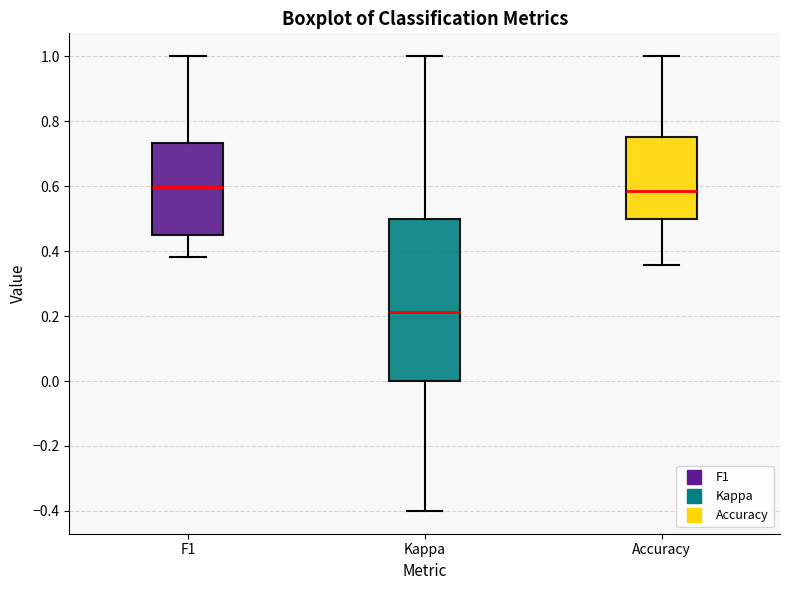

Reading left to right, read every box against the y-axis: the position of its median line, the range the box covers, and the ends of its whiskers. The values are not printed on the chart, so give them approximately, as read against the axis.

F1: median 0.60, box 0.44 to 0.74, whiskers 0.38 to 1.00
Kappa: median 0.22, box 0.00 to 0.50, whiskers -0.40 to 1.00
Accuracy: median 0.58, box 0.50 to 0.76, whiskers 0.36 to 1.00